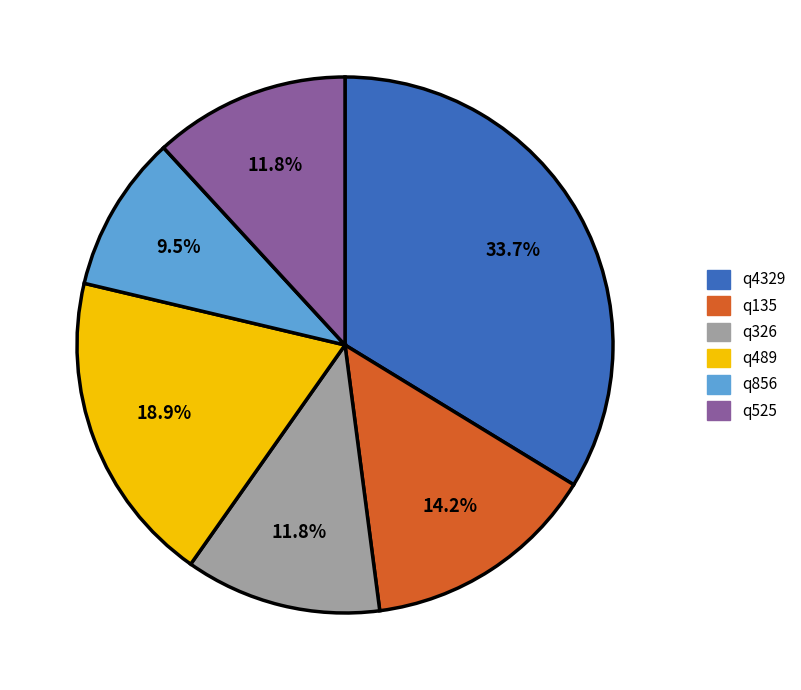

True or false: q4329 accounts for 34% of the total.

True